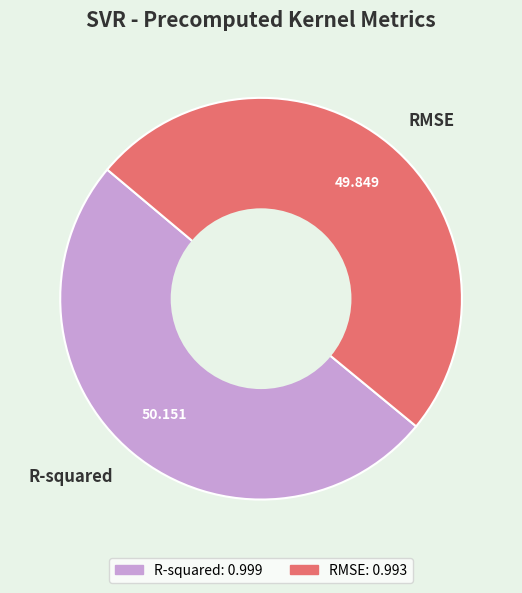

Is the sum of R-squared and RMSE greater than half?

Yes